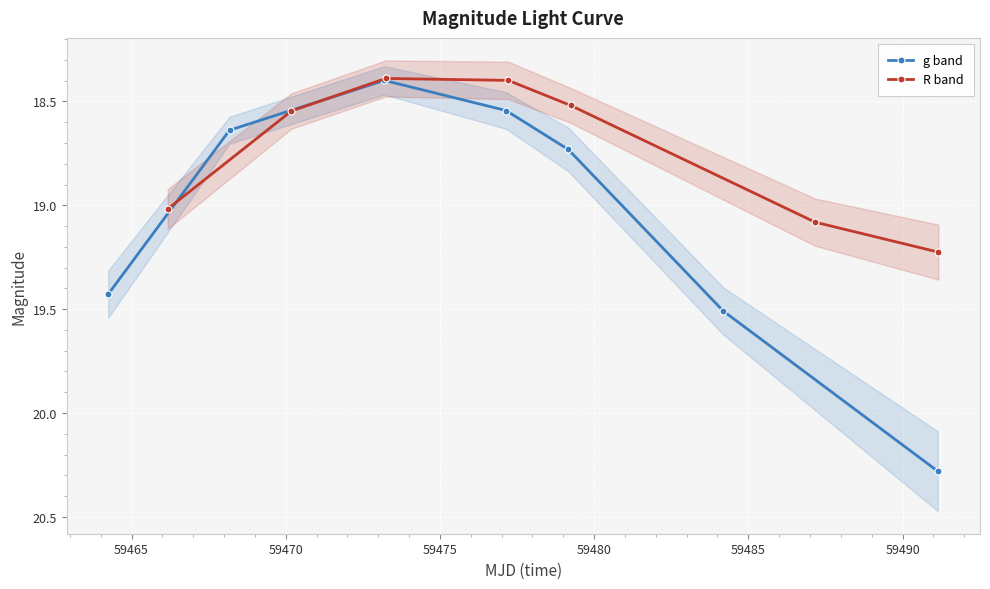

What is the highest value of the g band series?

20.3